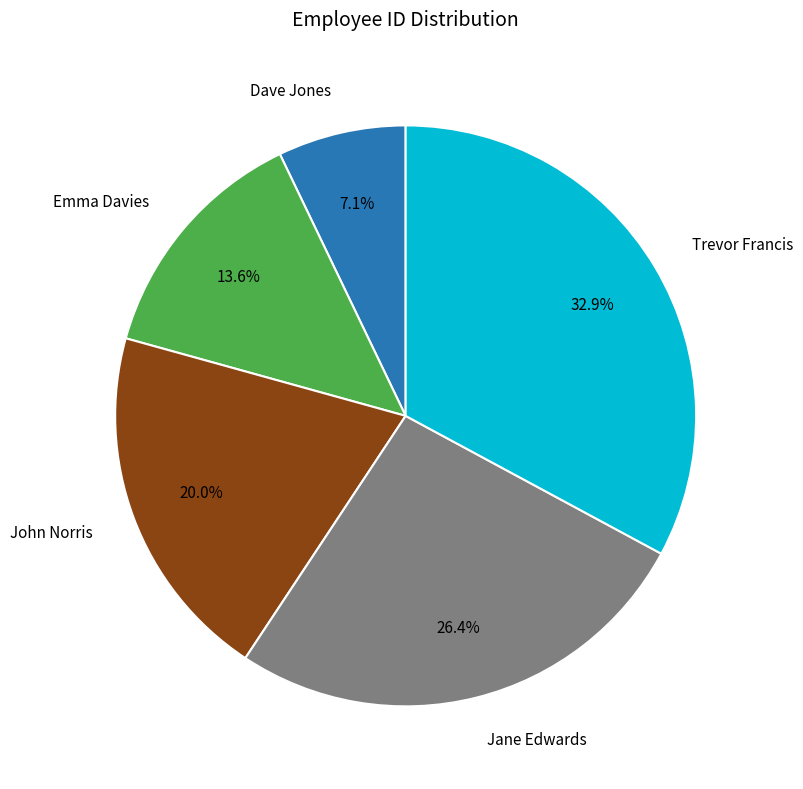

Is there any slice that represents more than half of the pie?

No